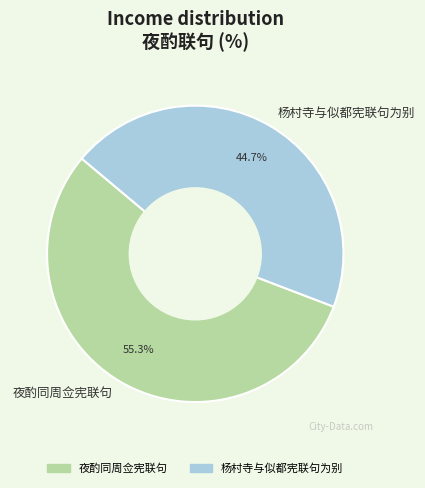

To the nearest percent, what is the combined percentage of 杨村寺与似都宪联句为别 and 夜酌同周佥宪联句?

100%